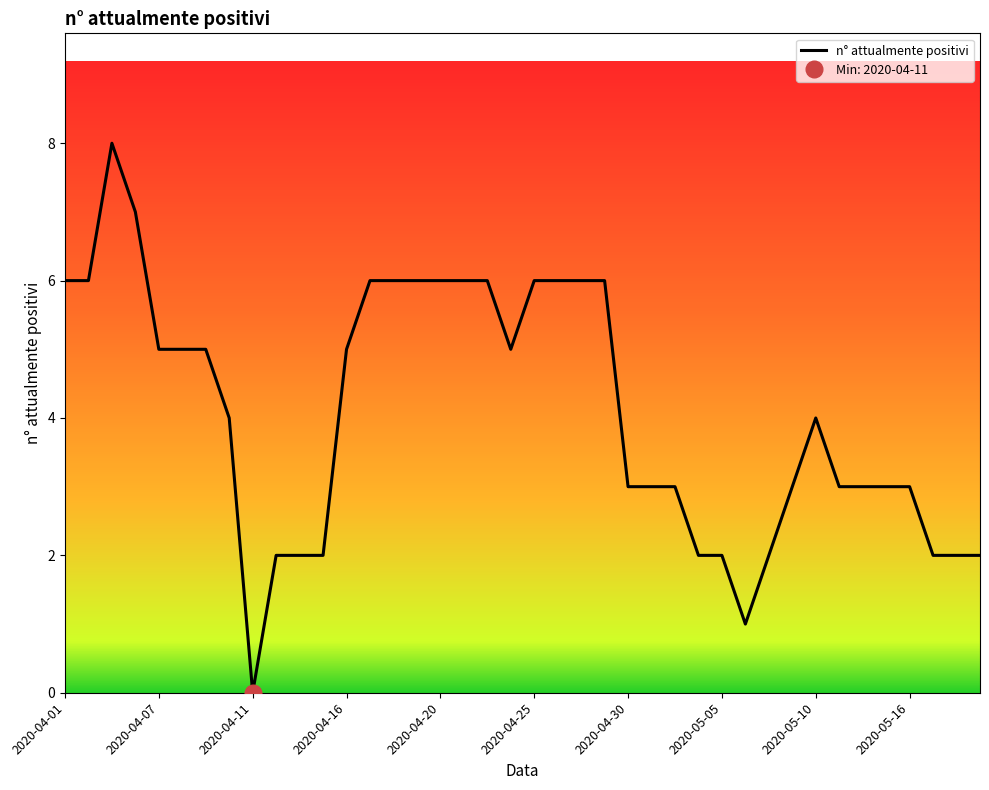

What is the average value?

4